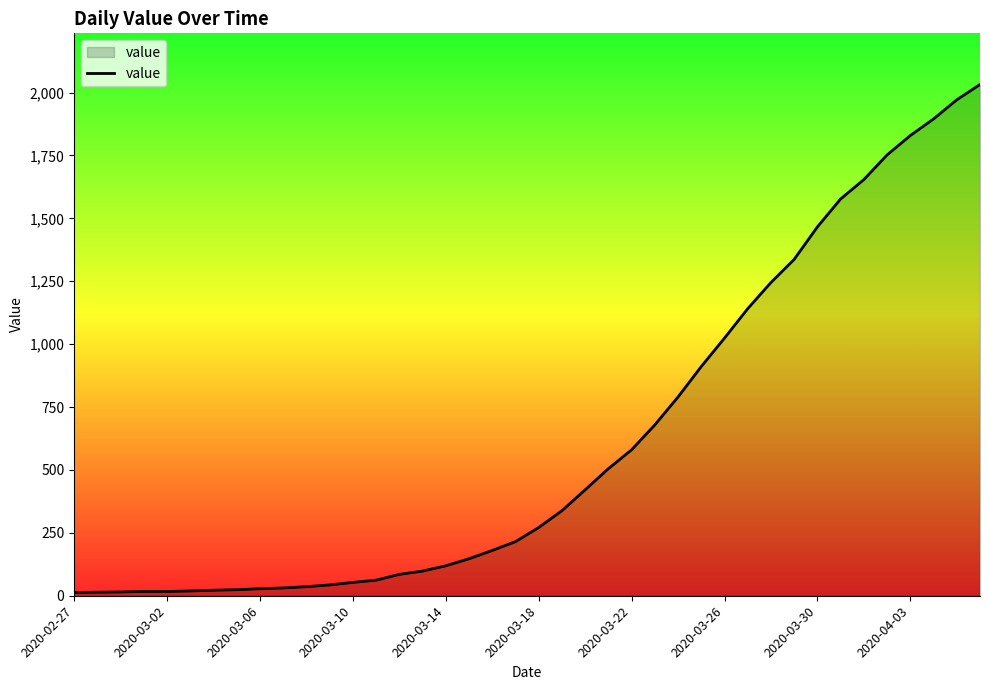

What is the difference between the maximum and minimum values?

2019